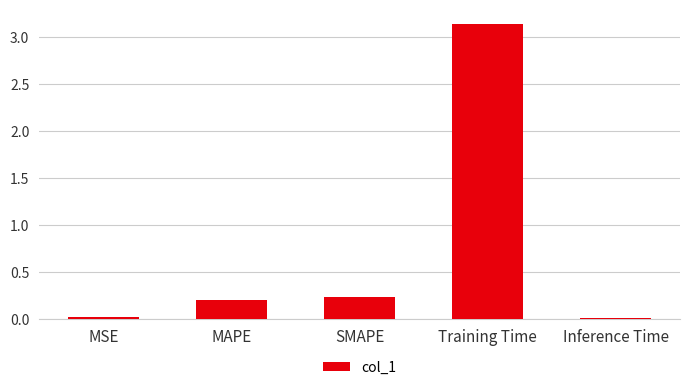

The chart shows a value of 0.0 at Inference Time. True or false?

True